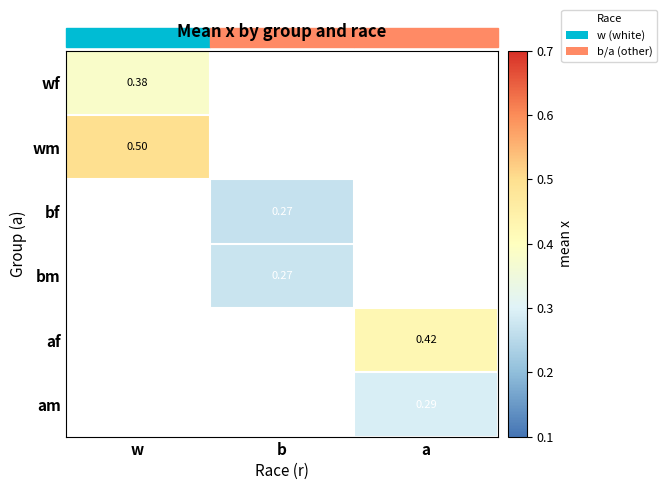

What is the maximum value shown in the chart?

0.5